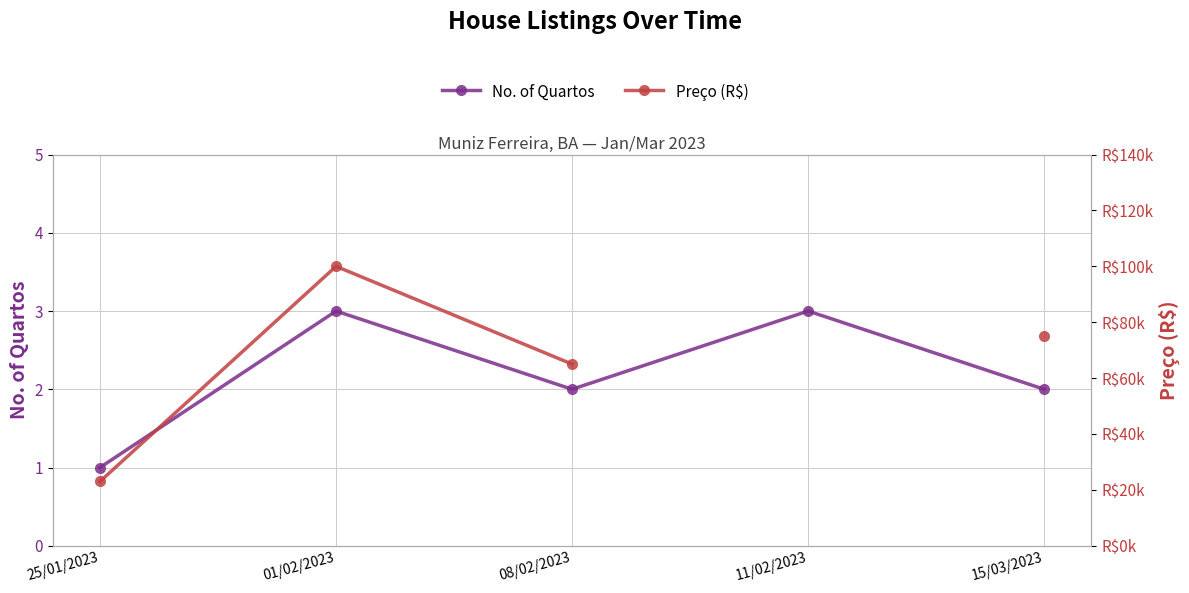

True or false: No. of Quartos and Preço (R$) cross at least once.

False